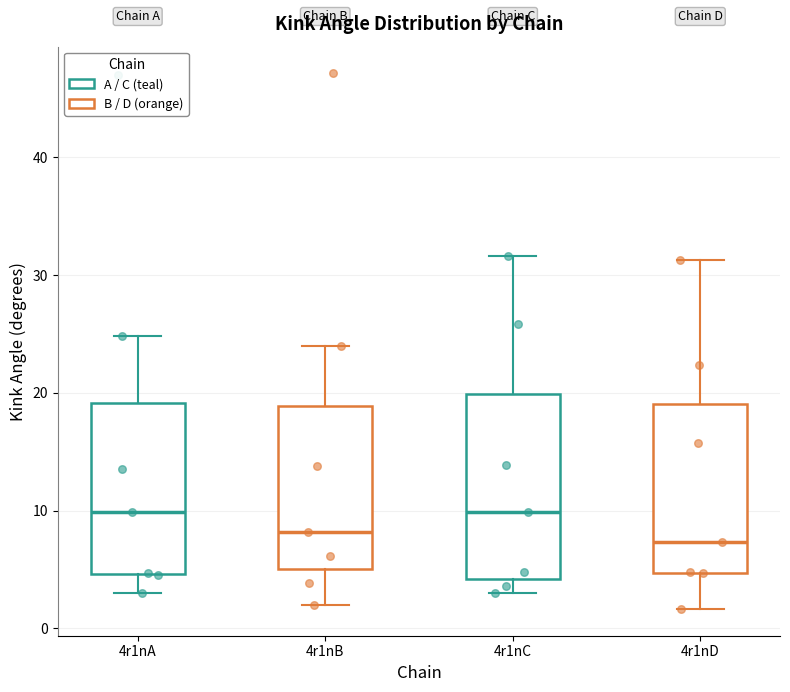

Comparing the boxes themselves (not the whiskers), which one is the tallest?

4r1nC